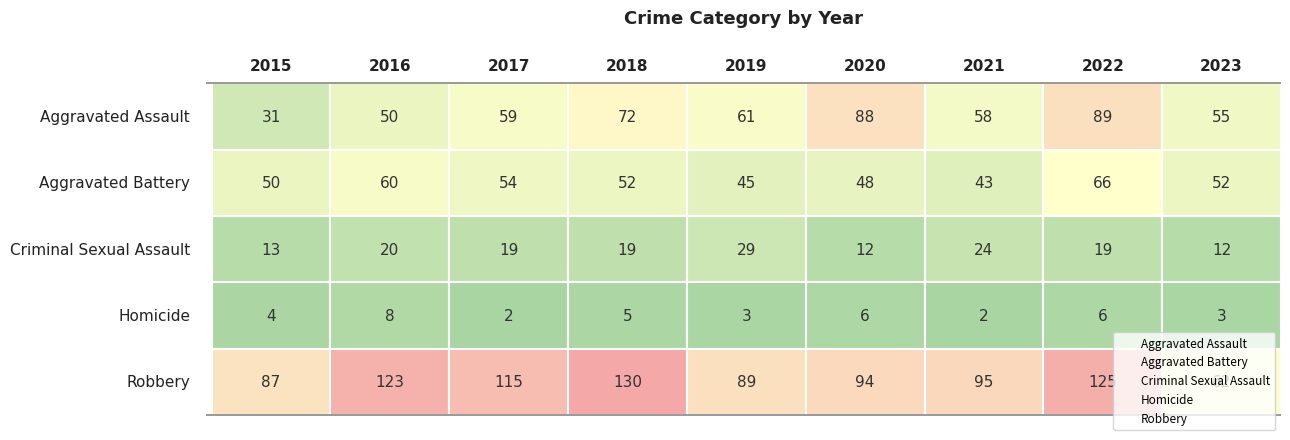

Count the number of data series in this chart.

5